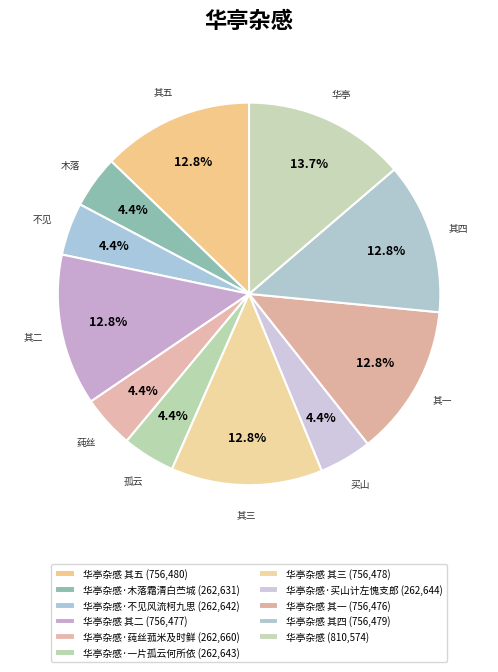

Count the number of slices in the pie.

11